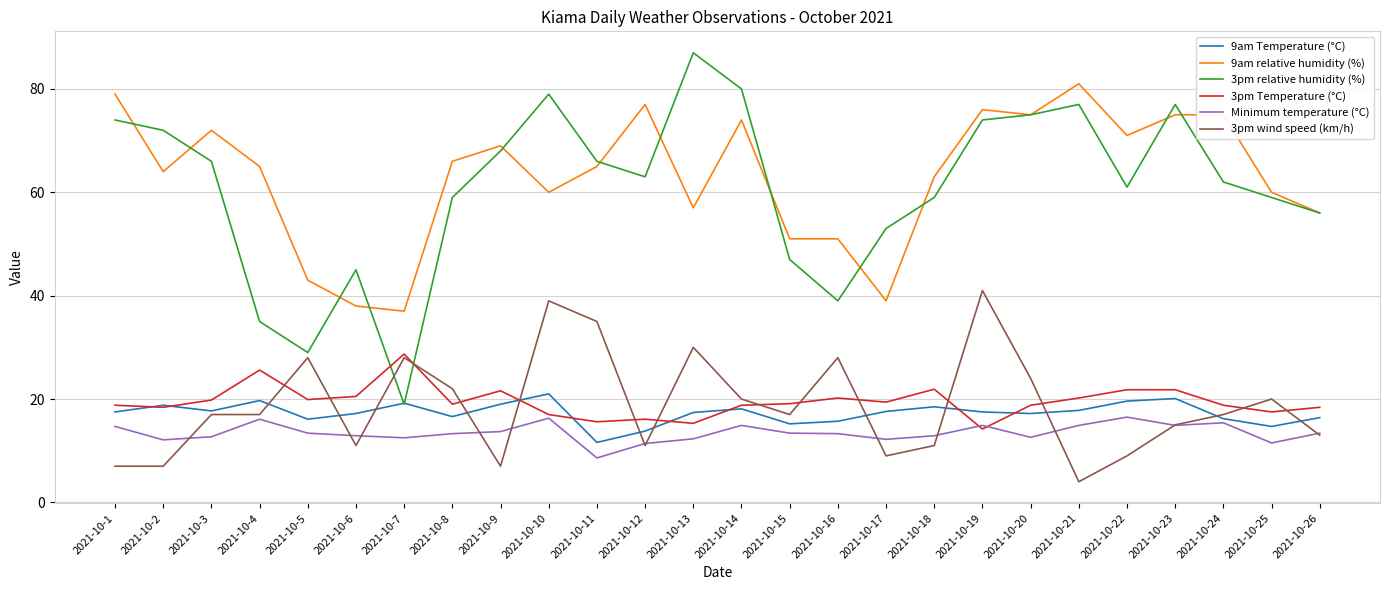

True or false: 3pm relative humidity (%) and Minimum temperature (°C) cross at least once.

False